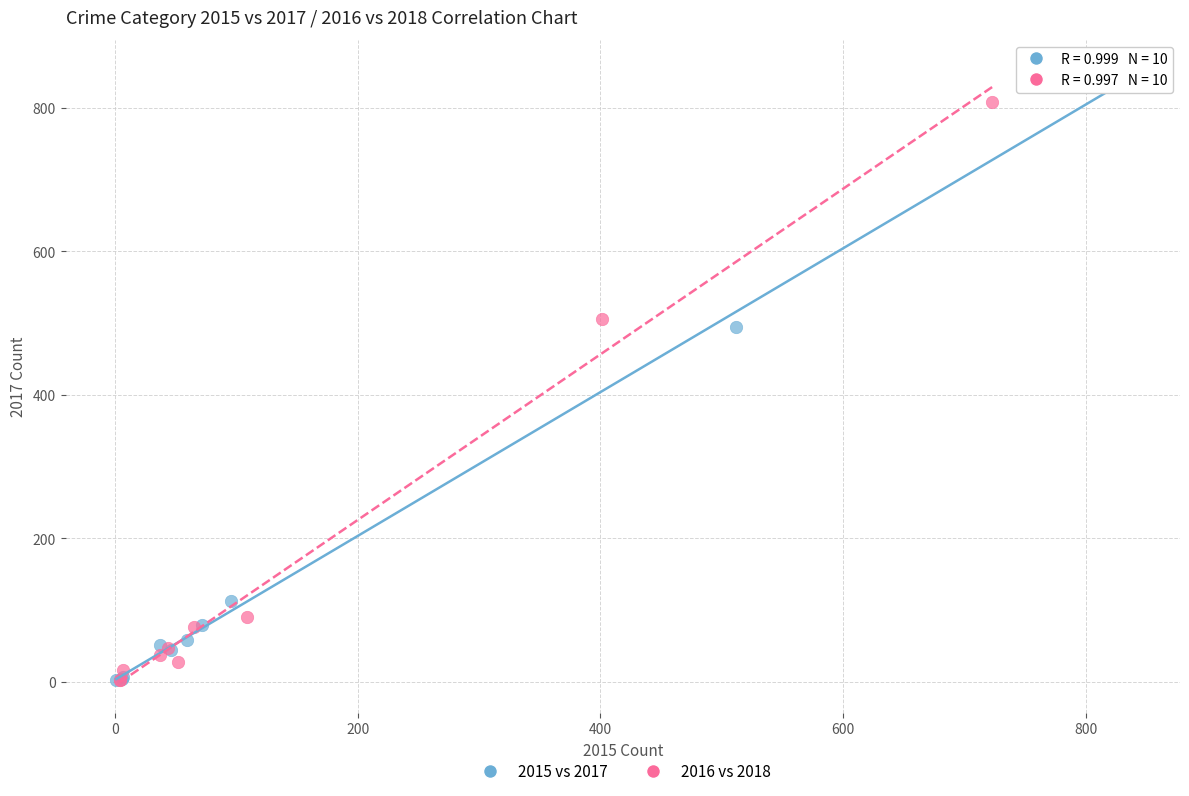

Which series has the widest spread of Y values?

2015 vs 2017